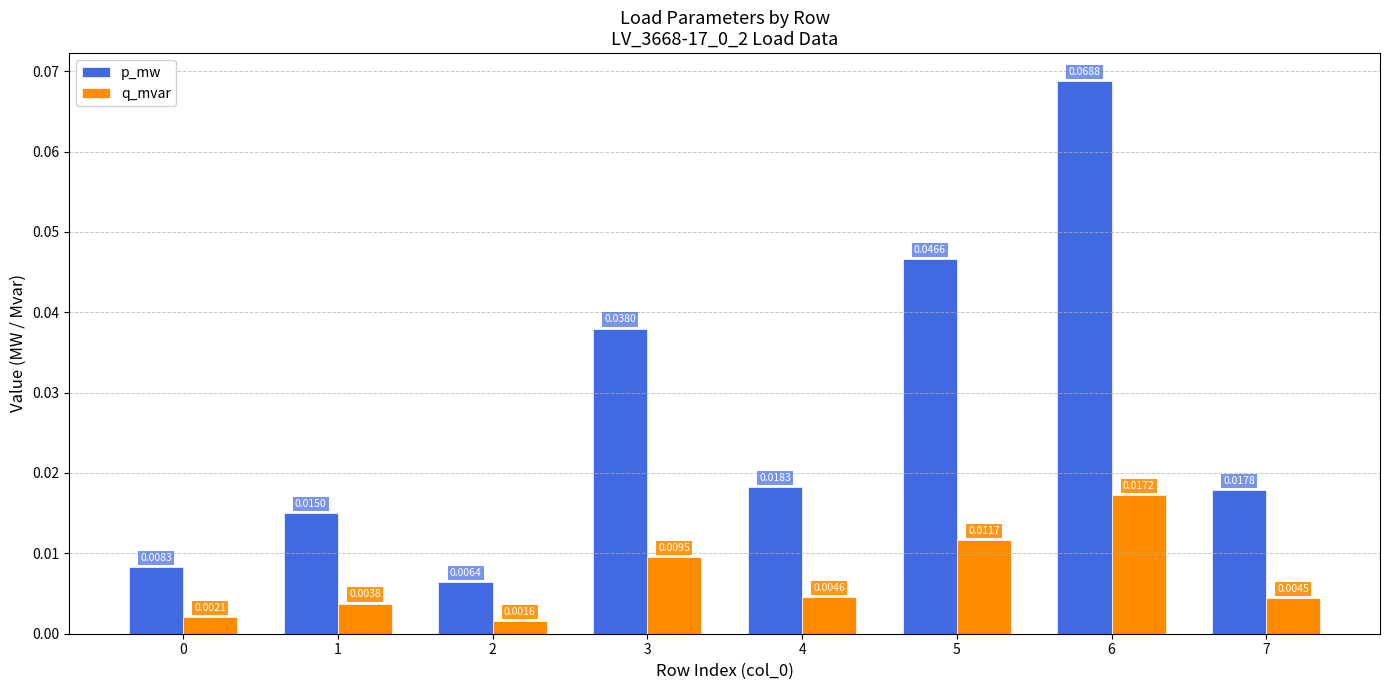

At 4, list the series in order from smallest to largest.

q_mvar, p_mw